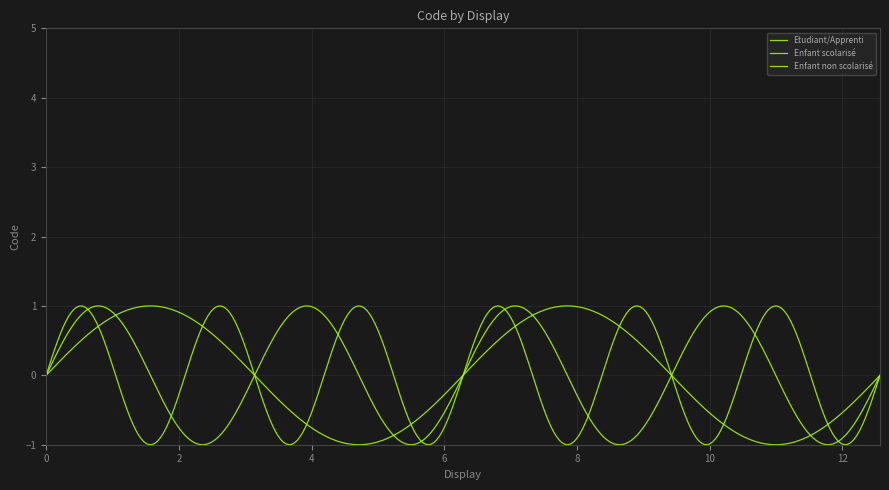

Does the chart display data point markers on the line(s)?

No